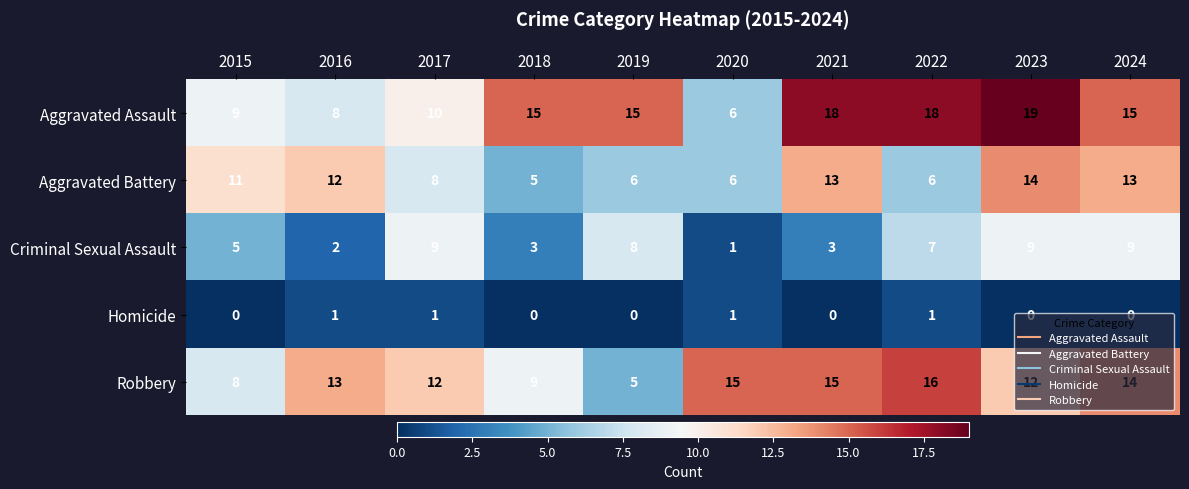

Count the Criminal Sexual Assault values in the range 3 to 9.

8